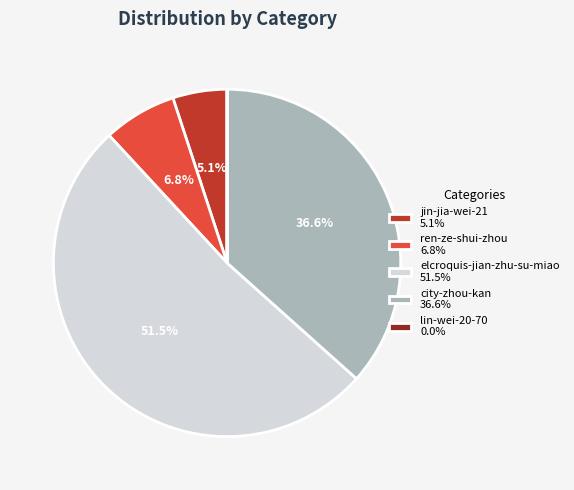

Is there any slice that represents more than half of the pie?

Yes